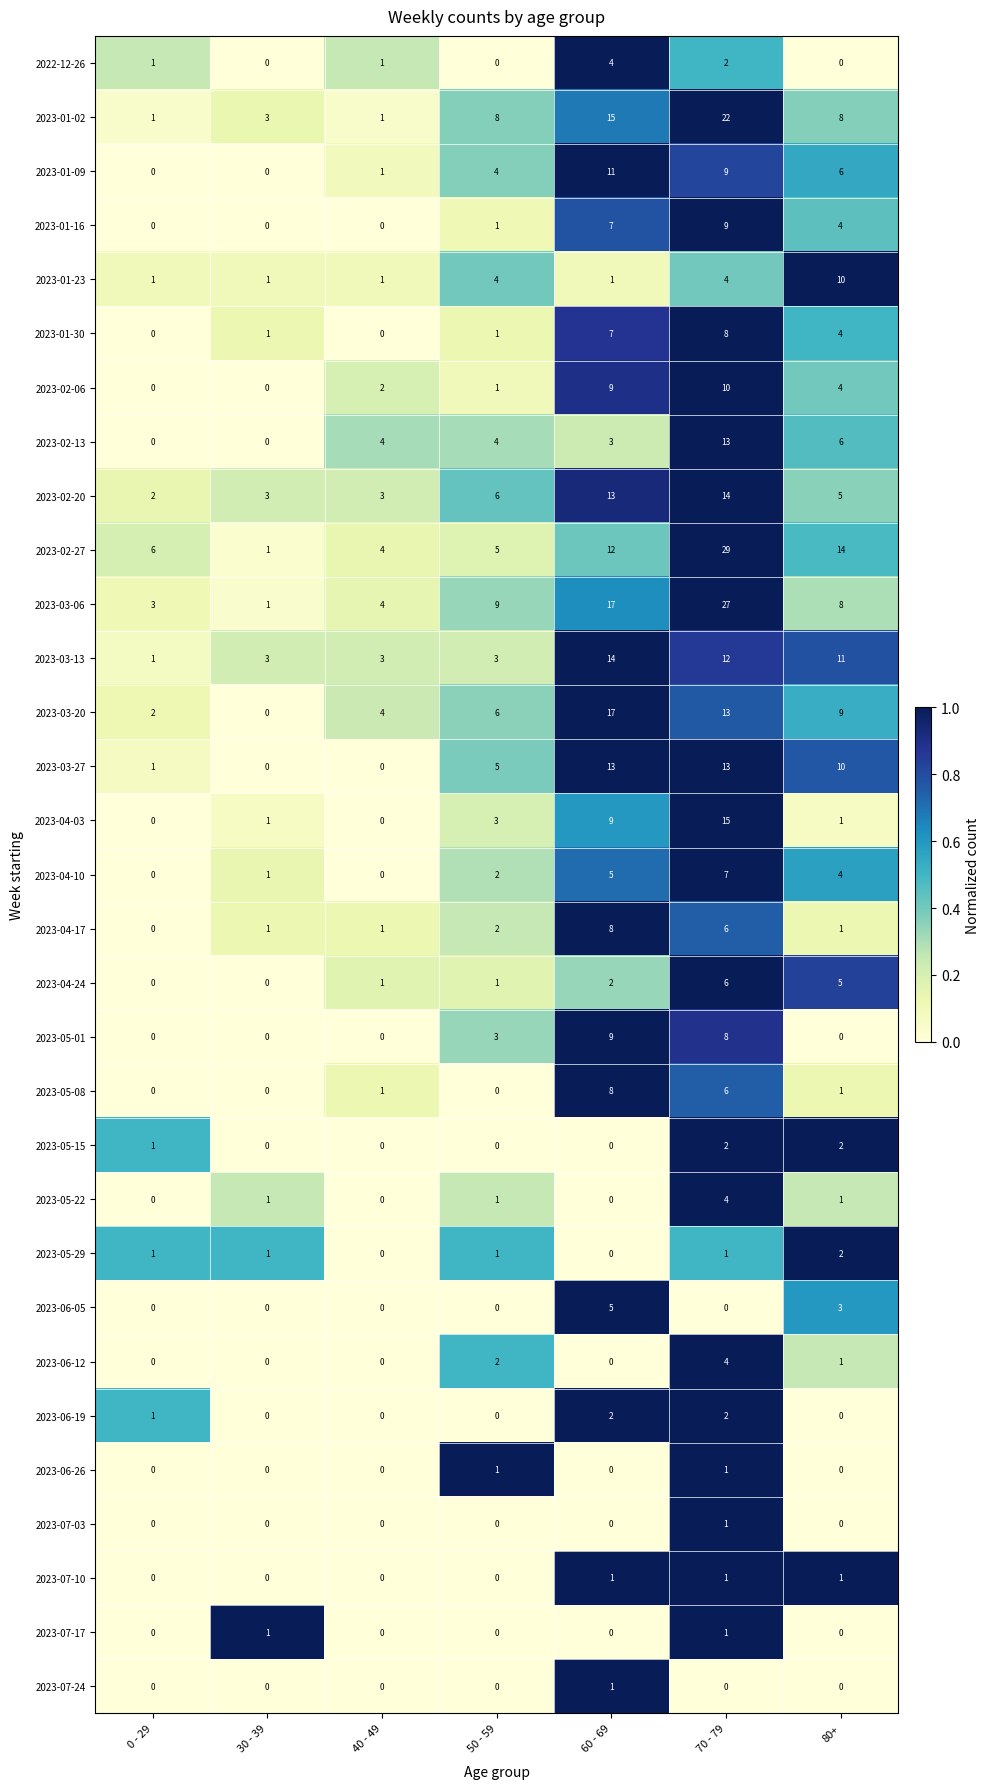

What is the maximum value shown in the chart?

29